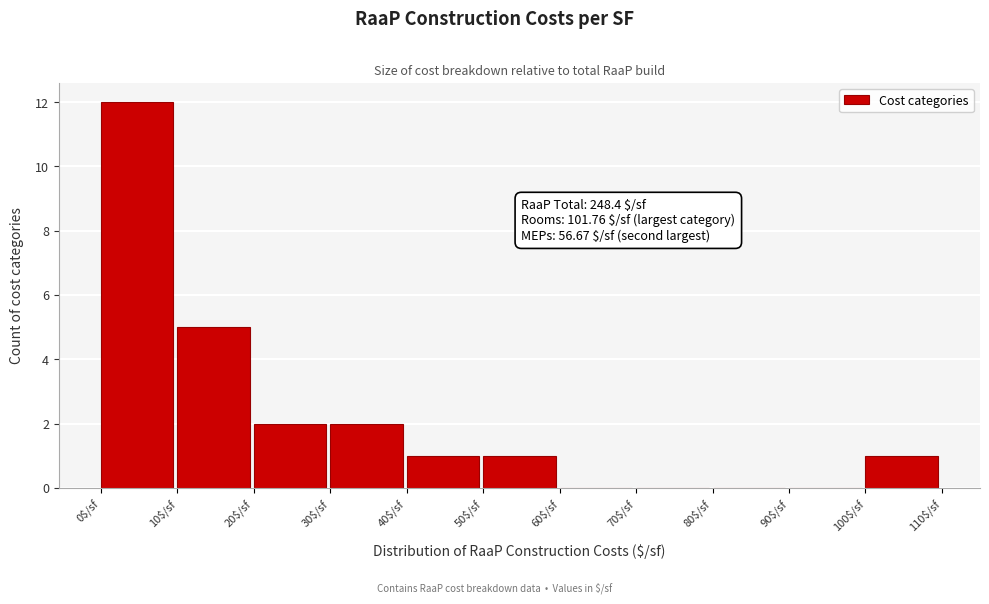

Which range on the x-axis has the tallest bar?

0 to 10